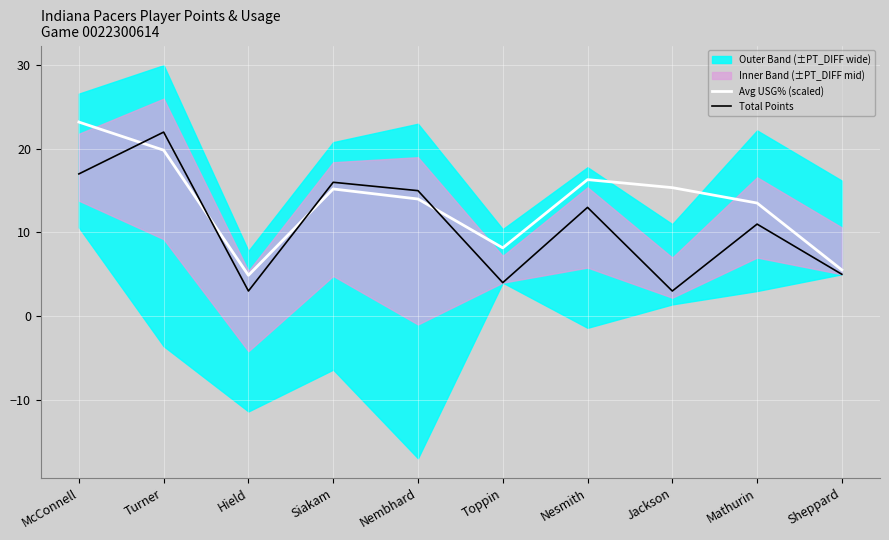

The value of Avg USG% (scaled) at Hield is 2.4. True or false?

False